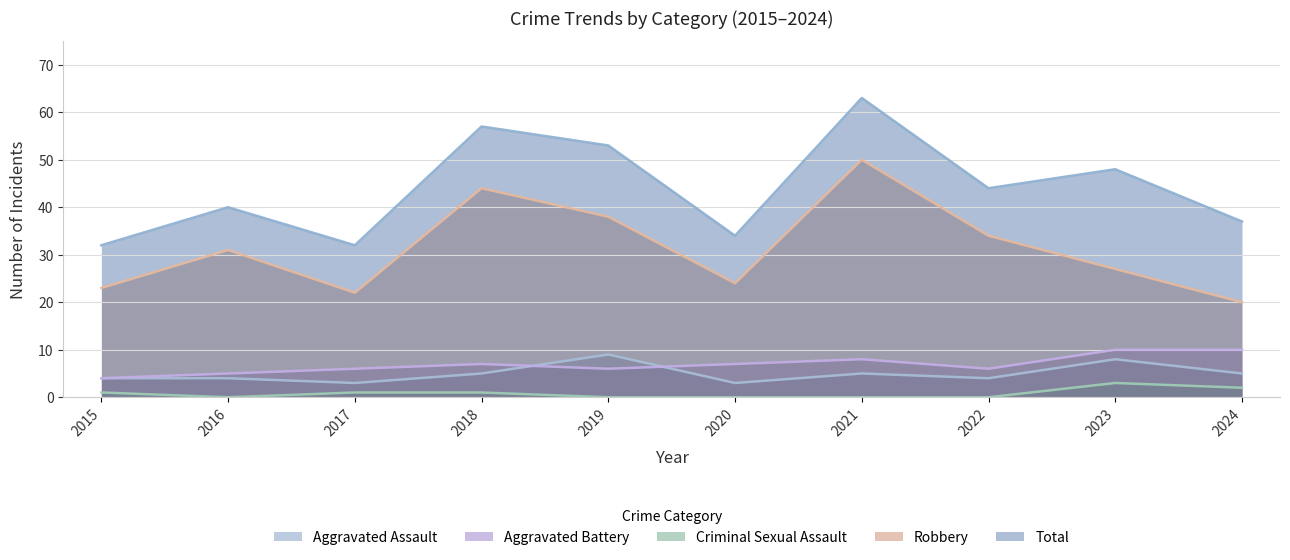

What is the greatest value displayed?

63